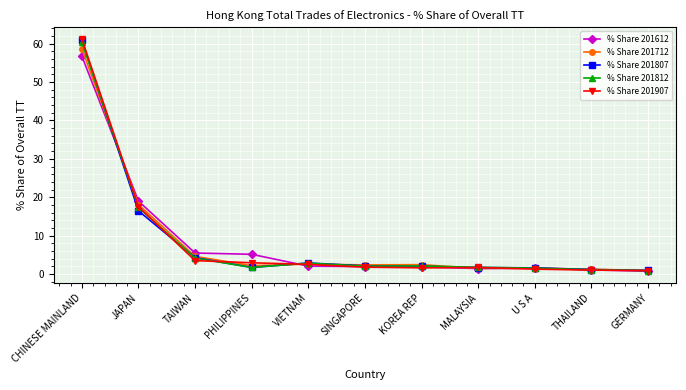

What is the difference between the highest and lowest values at JAPAN?

2.5